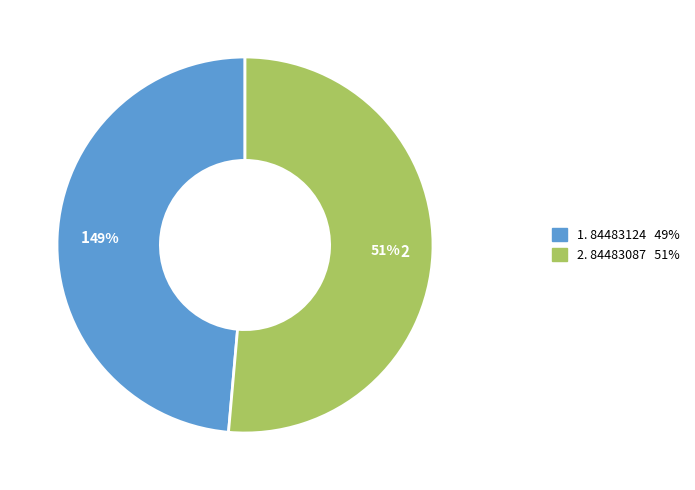

Is there a majority slice in this chart?

Yes